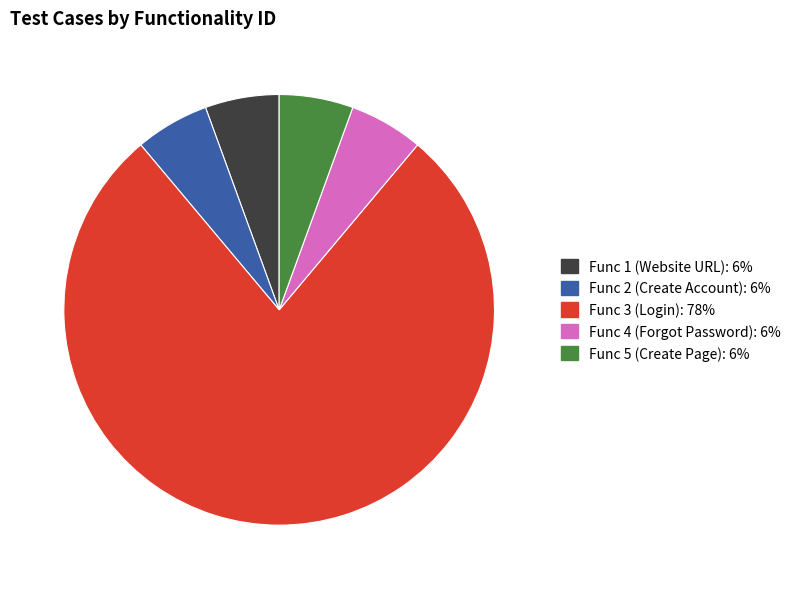

Does any single category account for the majority?

Yes